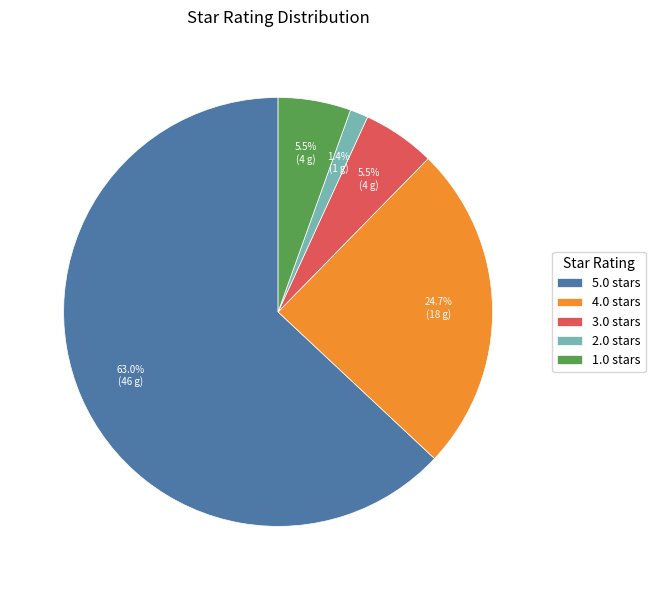

True or false: 5.0 accounts for 63% of the total.

True